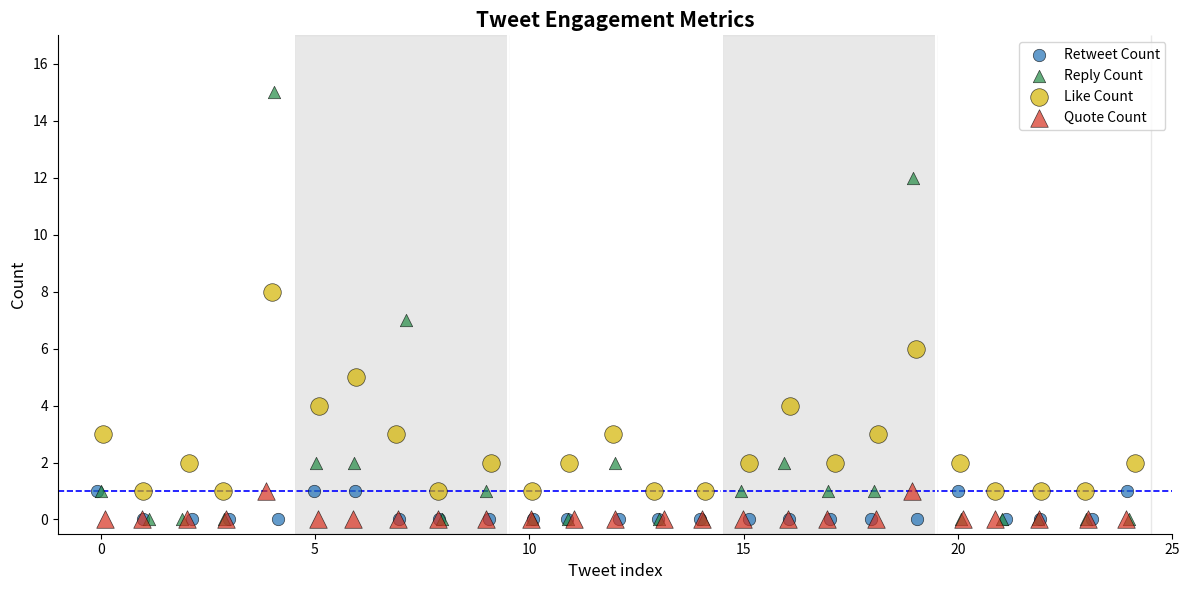

What are all the series names shown in the legend?

Retweet Count, Reply Count, Like Count, Quote Count